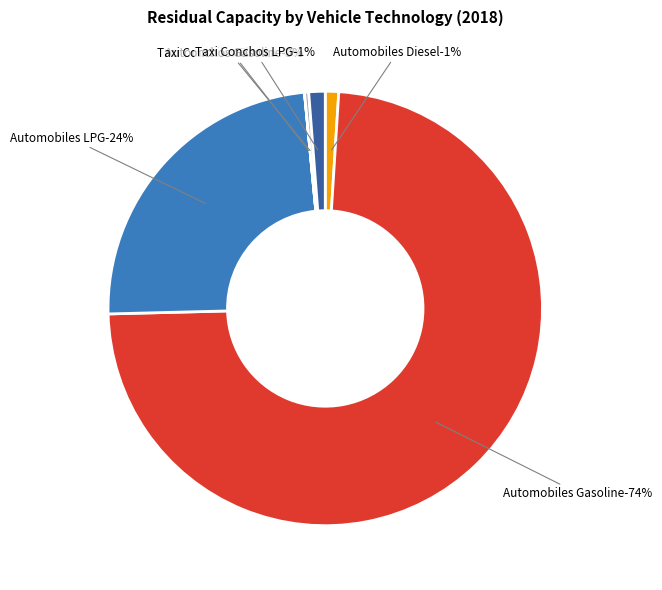

Rank the categories by value from lowest to highest.

Taxi Conchos Electric, Automobiles Hybrid Gasoline, Automobiles Electric, Taxi Conchos Gasoline, Automobiles Diesel, Taxi Conchos LPG, Automobiles LPG, Automobiles Gasoline